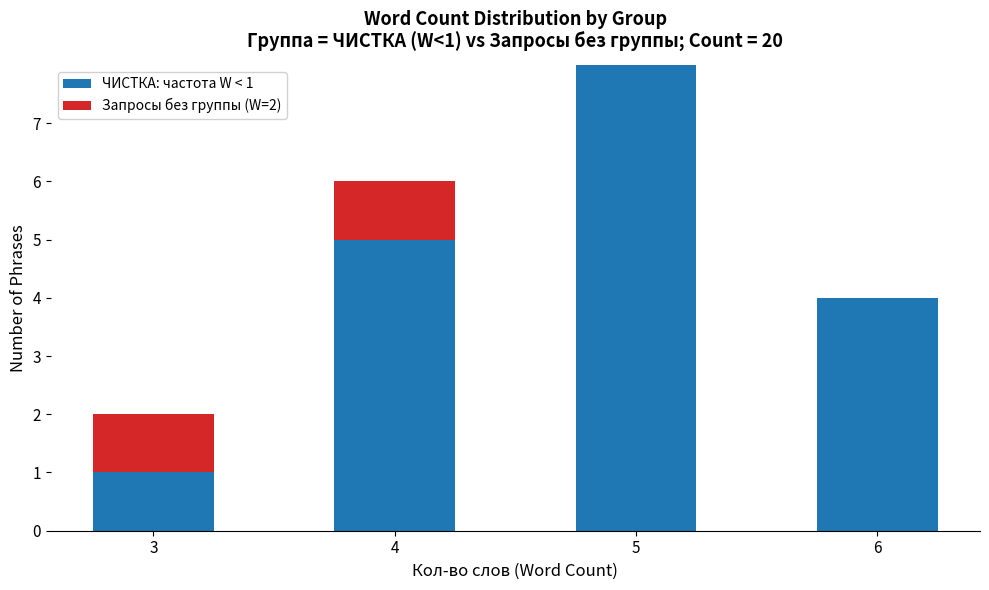

The value of ЧИСТКА: частота W < 1 at 6 is 4. True or false?

True